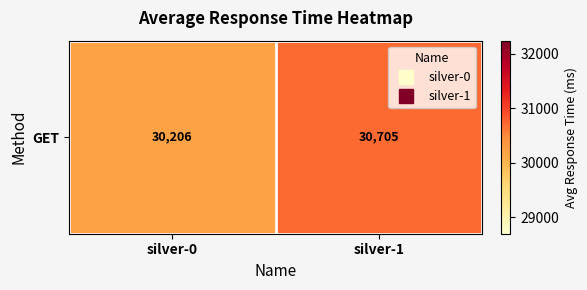

List the labels in order of value, largest first.

silver-1, silver-0